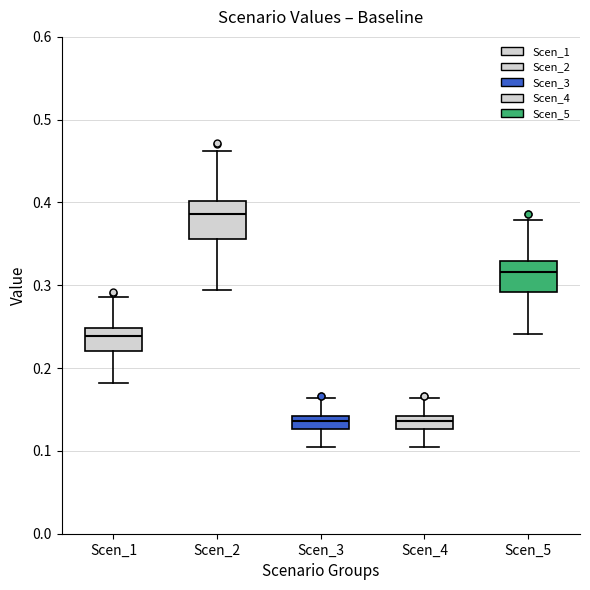

Which box's median line is the highest?

Scen_2